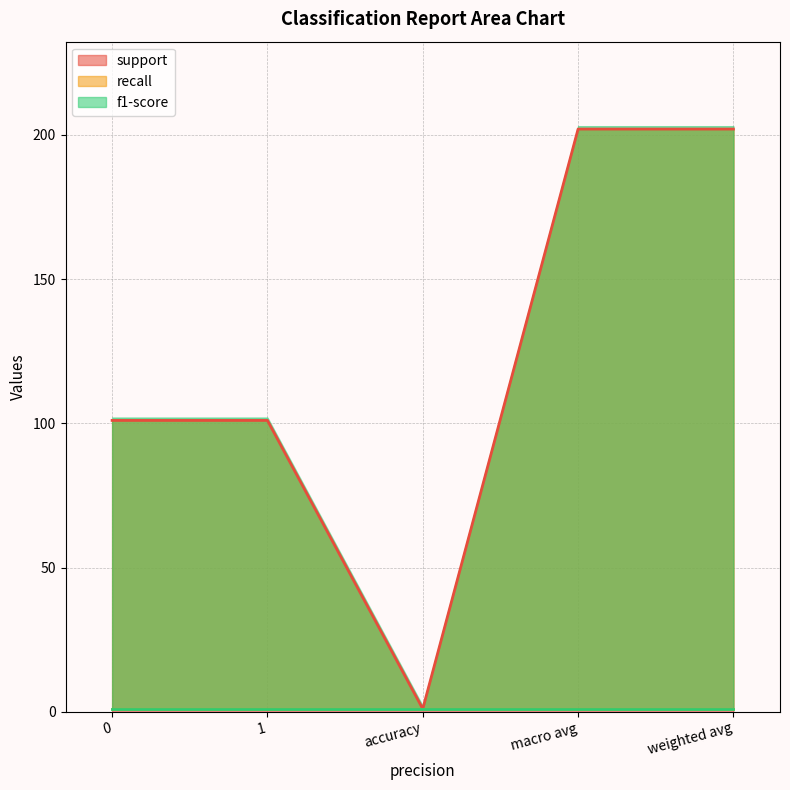

The value of support at 1 is 101. True or false?

True